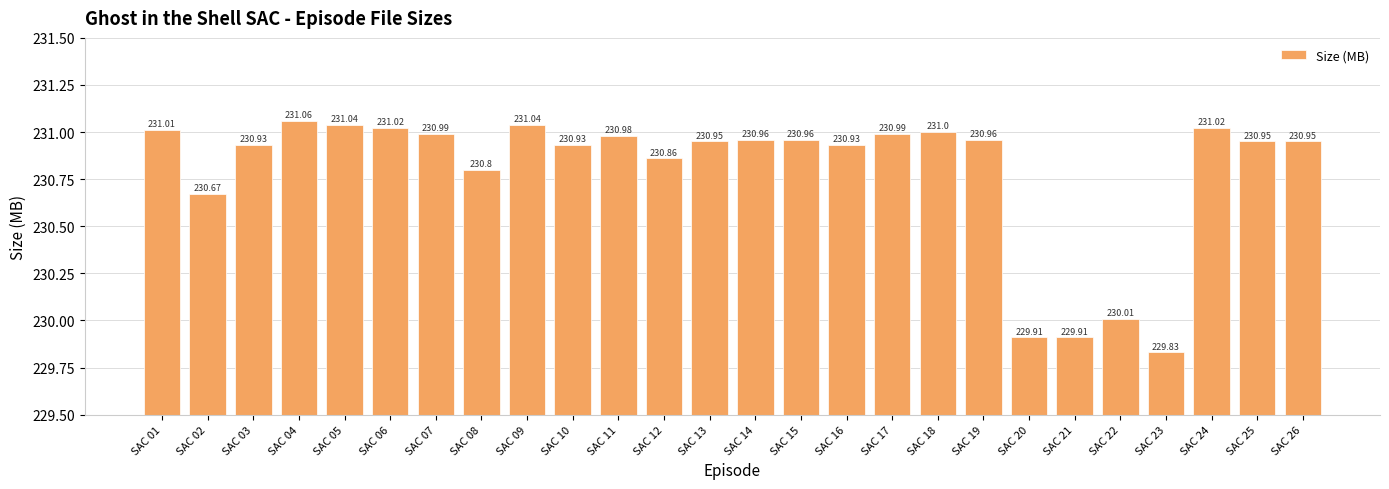

What is the ratio of the value at SAC 26 to the value at SAC 04?

1.0